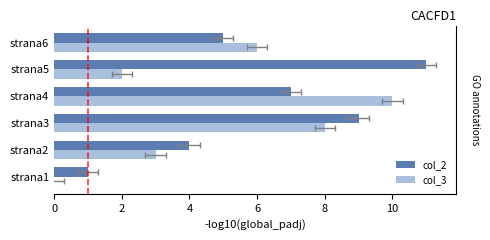

At strana1, list the series in order from smallest to largest.

col_3, col_2